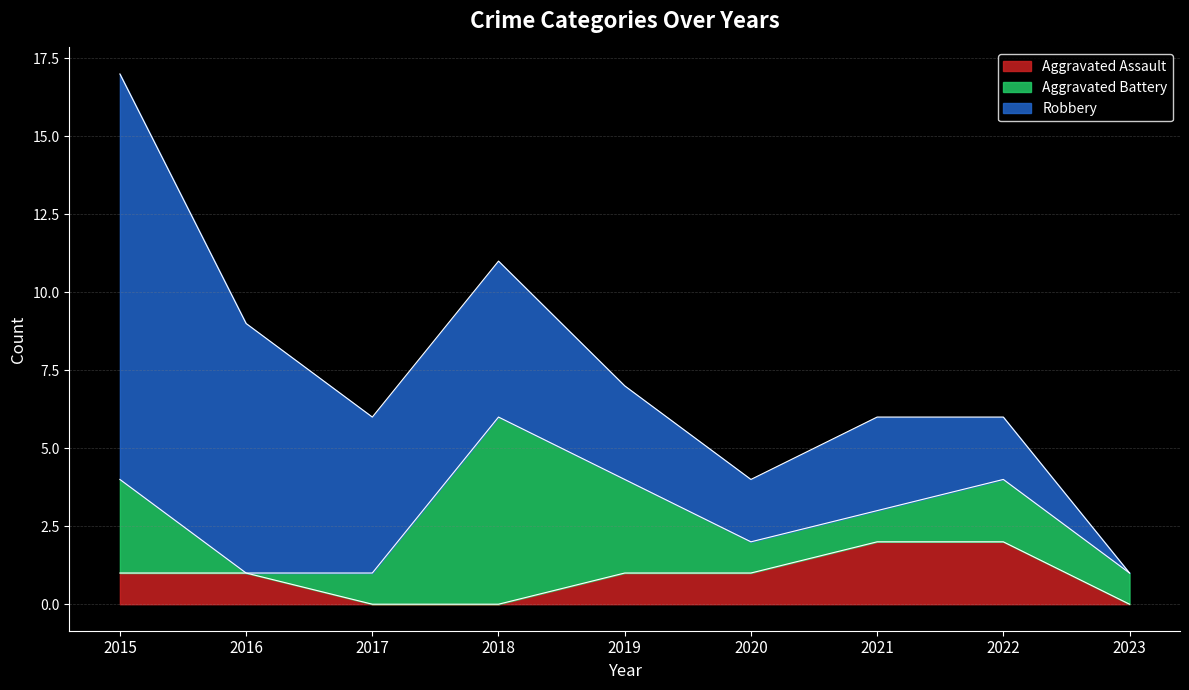

Where is Aggravated Battery nearest to the value 3?

2015